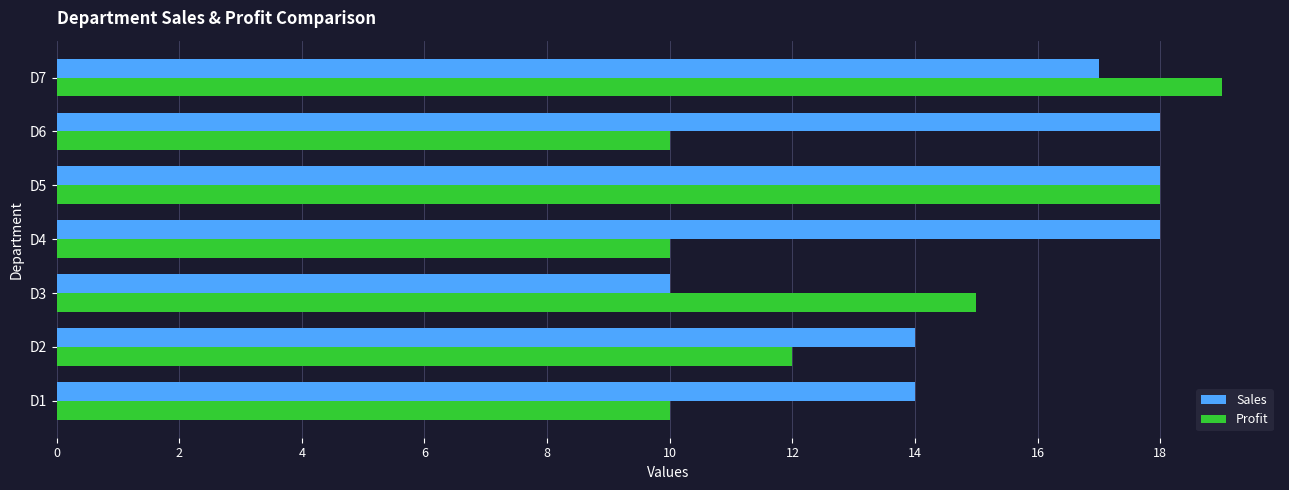

What is the difference between the maximum and minimum values in the Profit series?

9